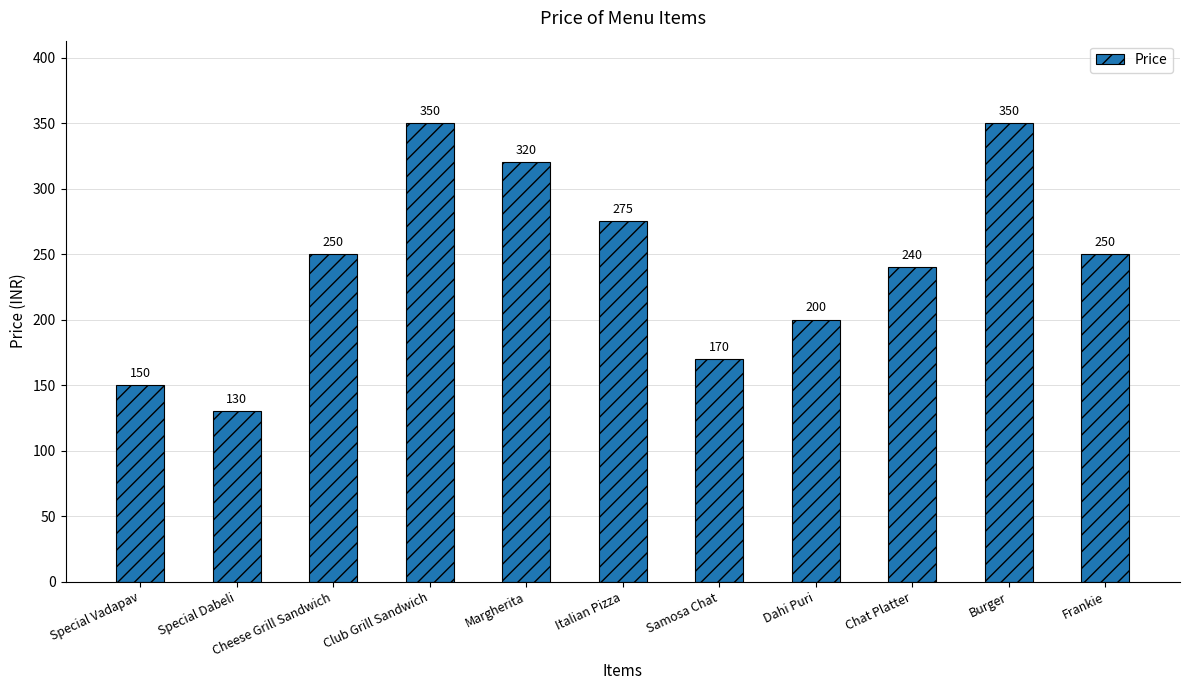

Reading right to left, extract all data points from this chart.

Frankie=250	Burger=350	Chat Platter=240	Dahi Puri=200	Samosa Chat=170	Italian Pizza=275	Margherita=320	Club Grill Sandwich=350	Cheese Grill Sandwich=250	Special Dabeli=130	Special Vadapav=150